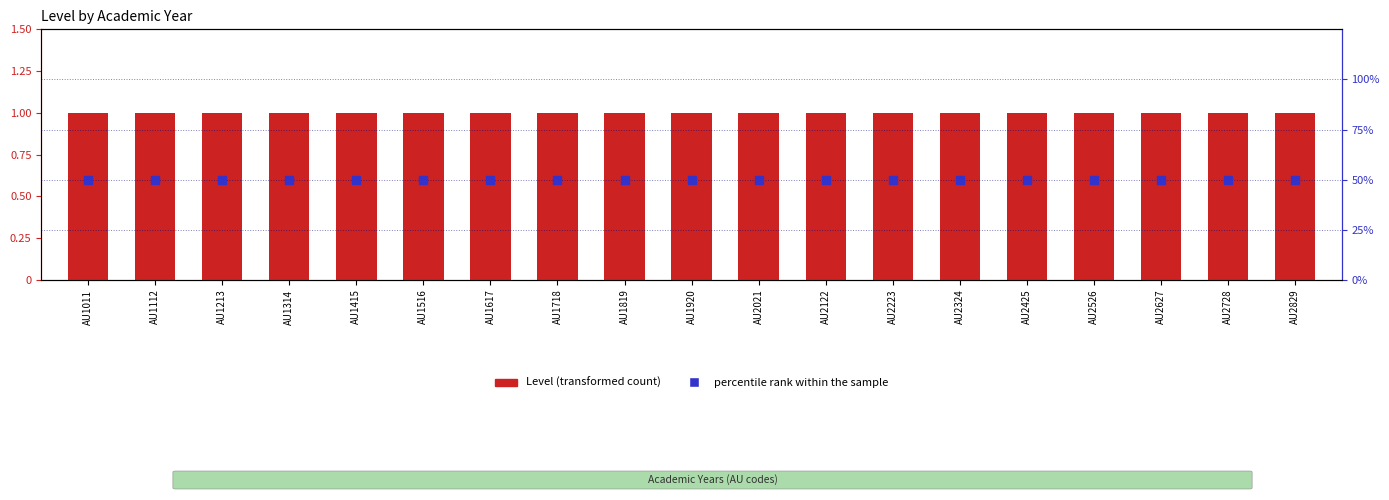

What is the total value across all series at AU2728?

51